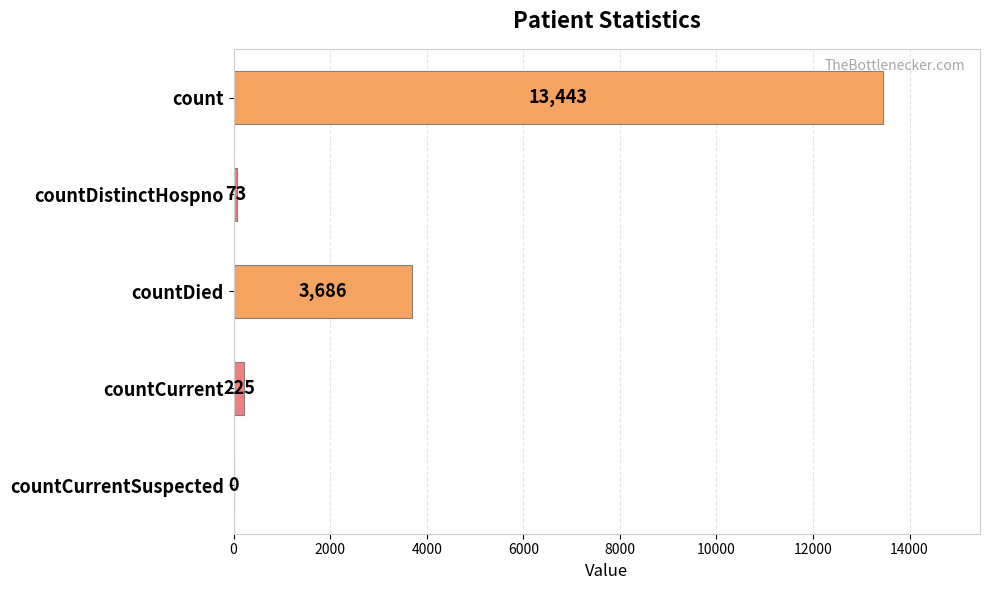

What is the change in value from countDistinctHospno to countDied?

+3613